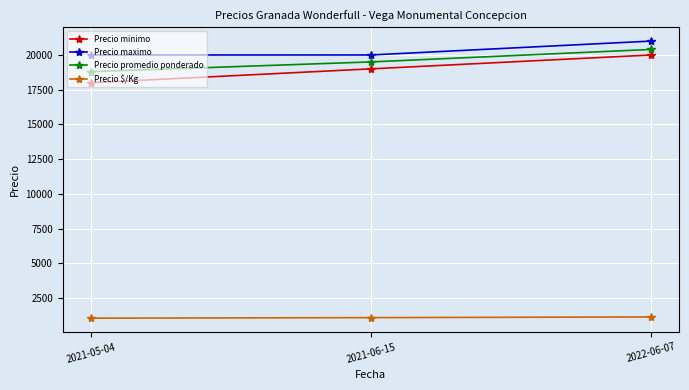

What is the average value of the Precio minimo series?

19000